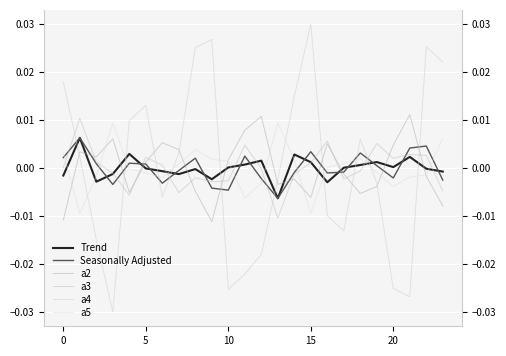

Between which two adjacent categories do a5 and a4 first intersect?

0 and 5